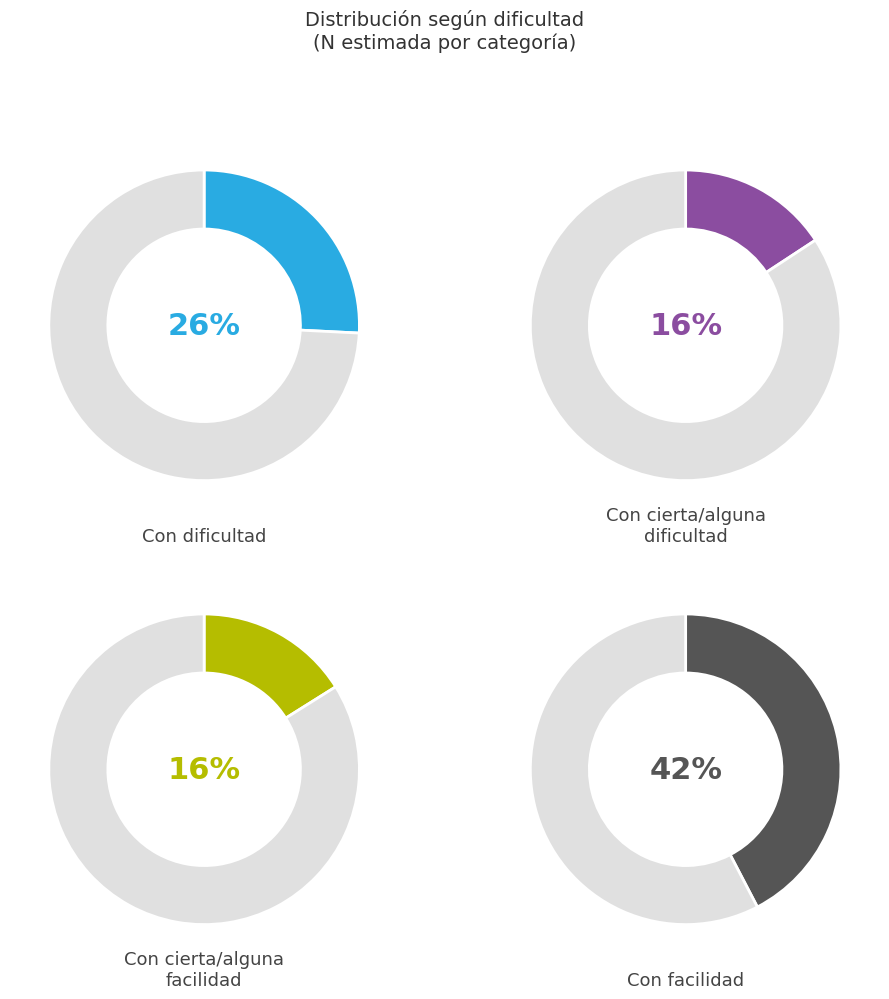

What percentage is the Con cierta/alguna facilidad slice, to the nearest percent?

16%